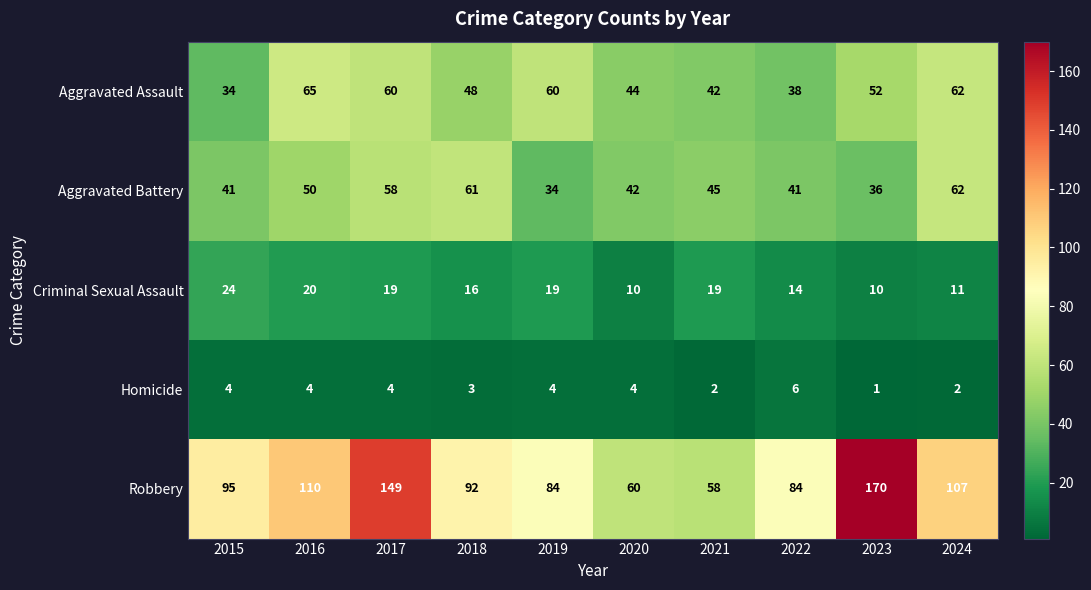

Which series has the largest total across all categories?

Robbery